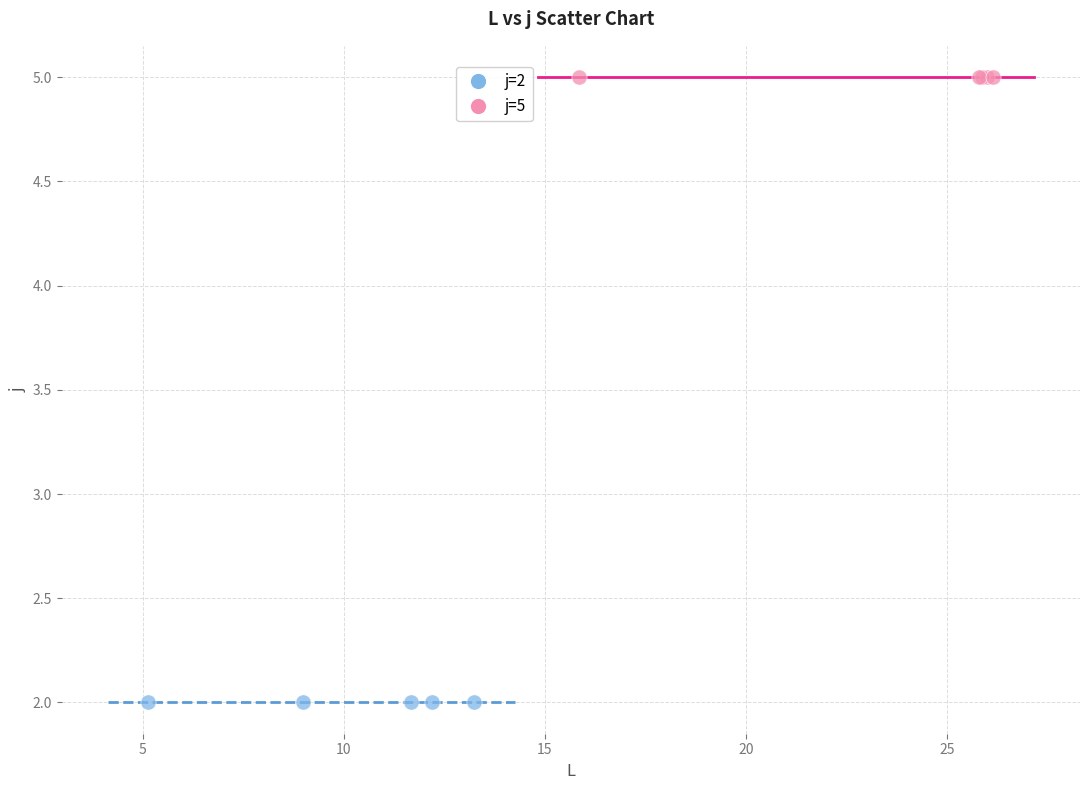

Which series reaches the minimum Y coordinate?

j=2